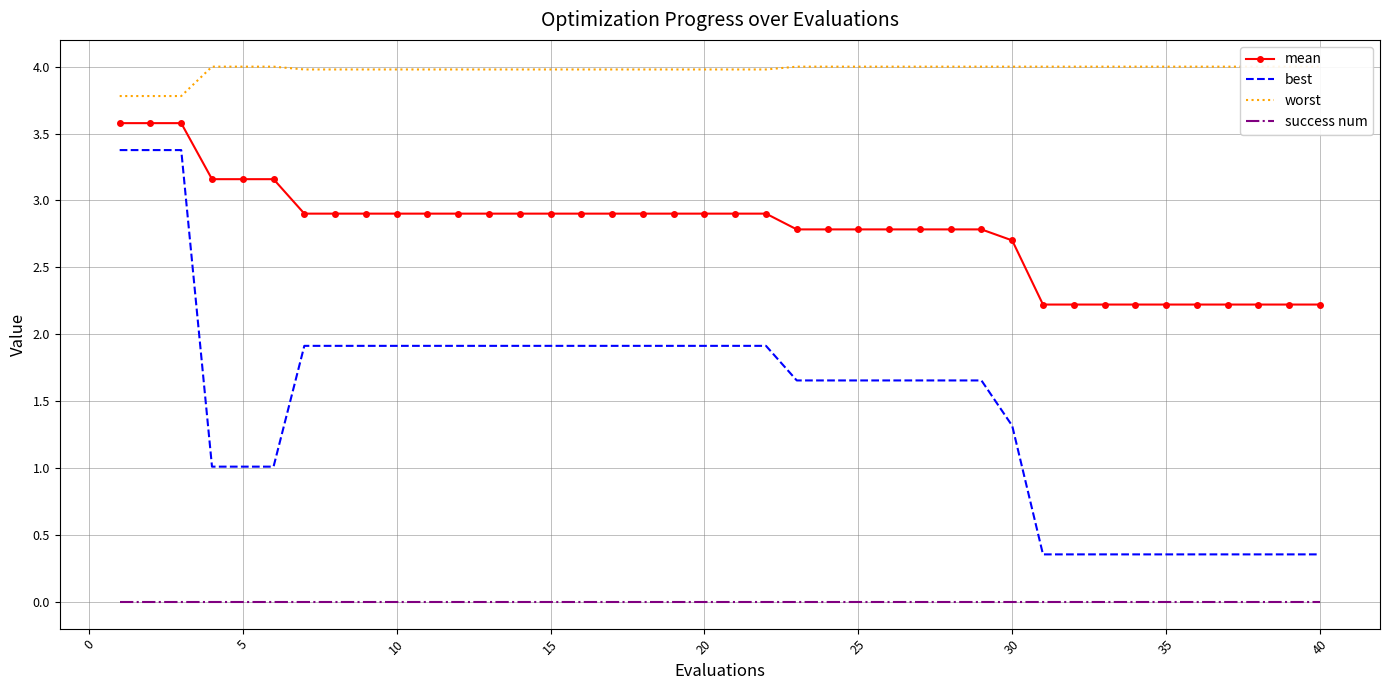

How many categories are shown in the chart?

40